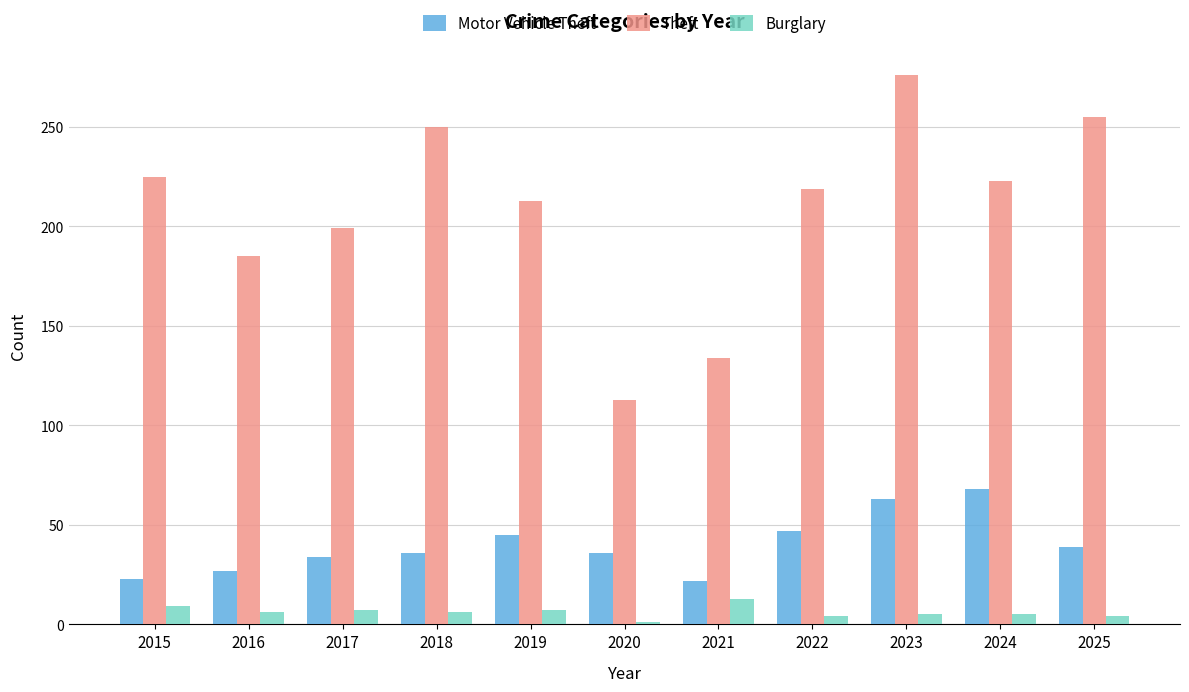

Is it true that Burglary equals 1 at 2020?

True